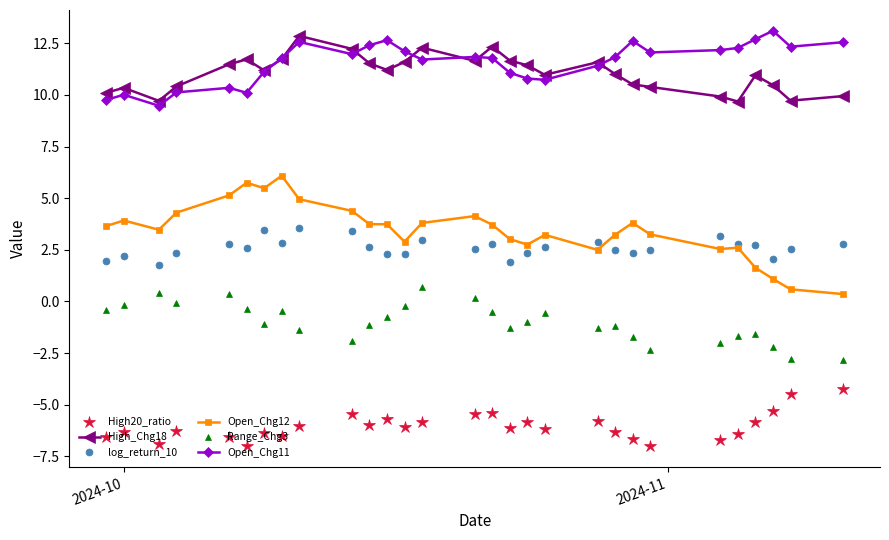

What is the highest value of the log_return_10 series?

3.6